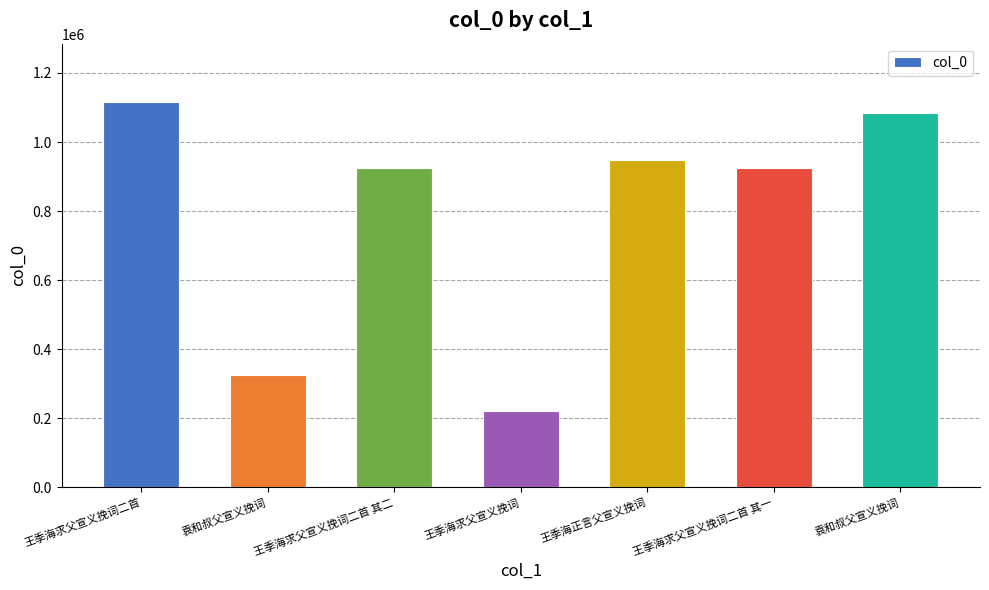

Which category has the lowest value across all series?

王季海求父宣义挽词